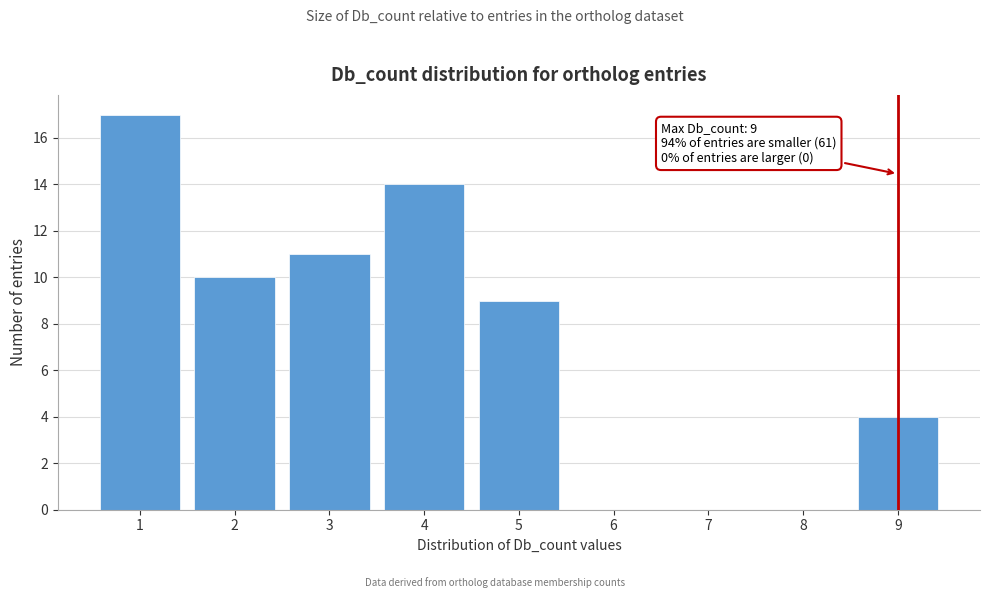

Reading left to right, list all the values displayed in this chart.

1=17	2=10	3=11	4=14	5=9	6=0	7=0	8=0	9=4